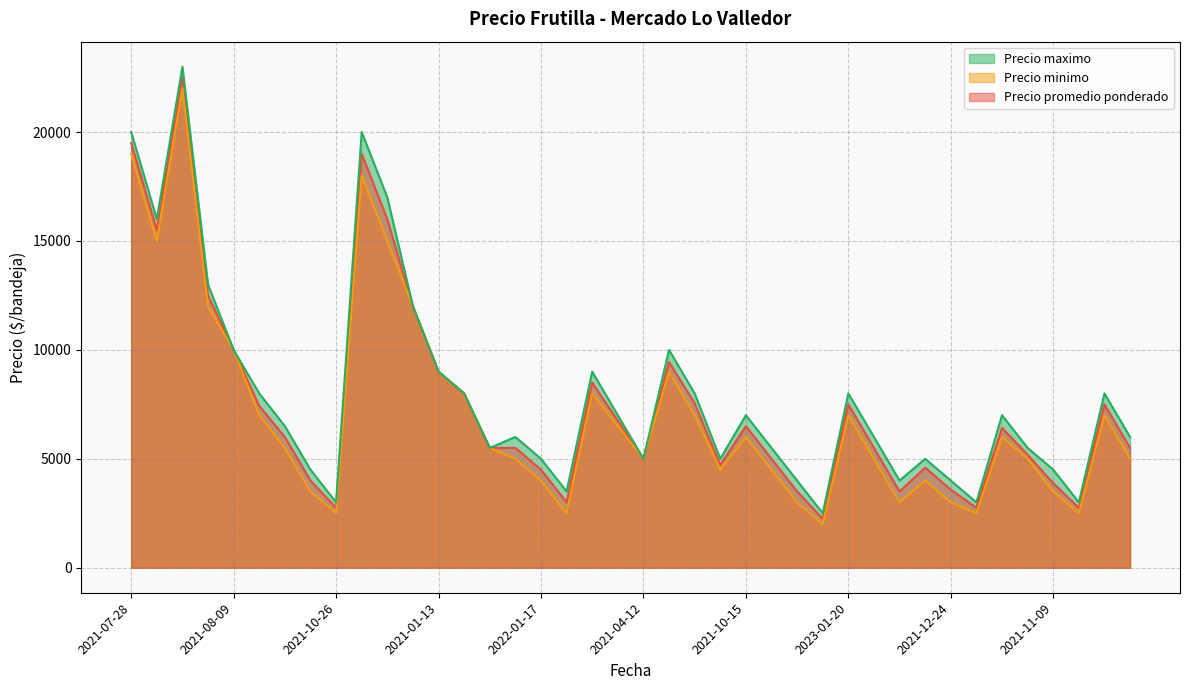

What is the sum of the Precio maximo values at 2021-04-12 and 2021-12-24?

9000